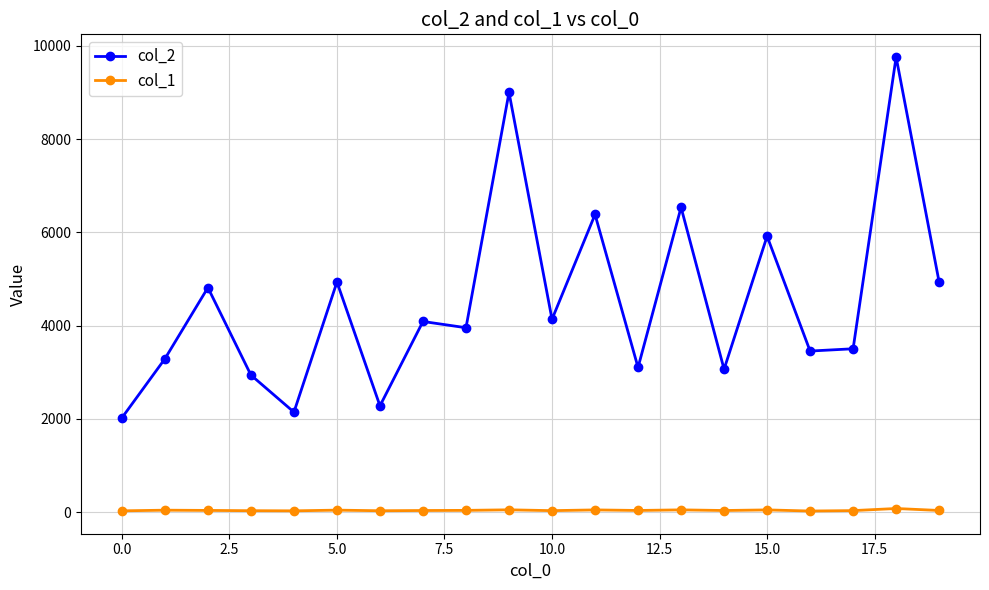

Which series has the largest range (max minus min)?

col_2